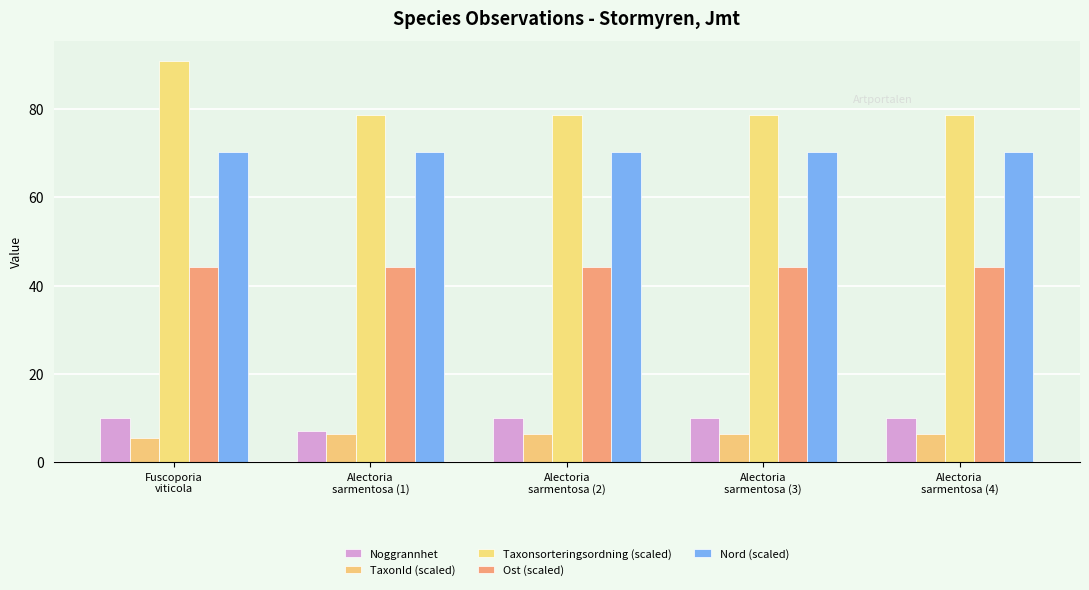

What is the maximum value for TaxonId (scaled)?

6.4